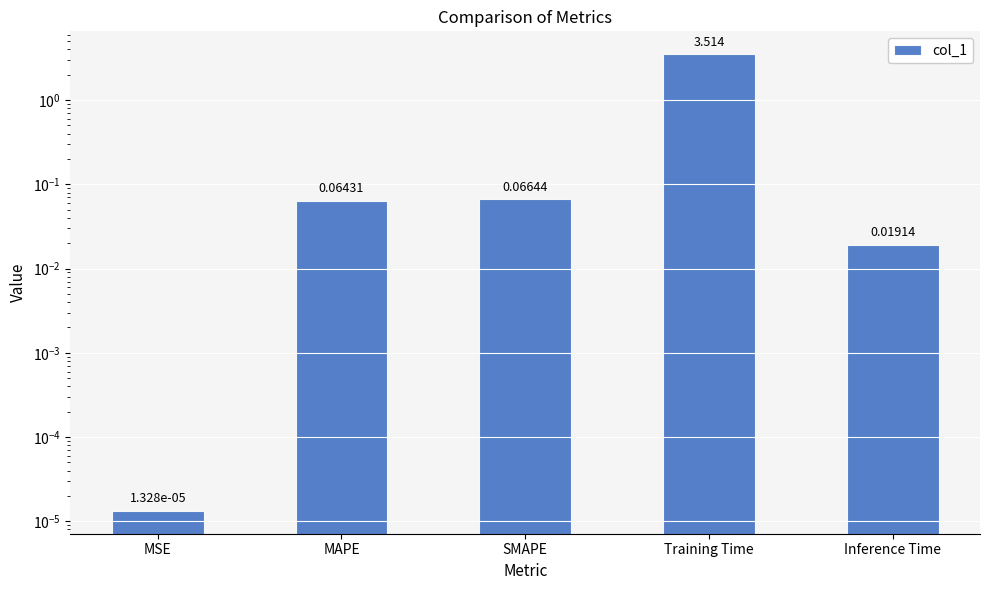

What is the label of the 2nd bar from the right?

Training Time